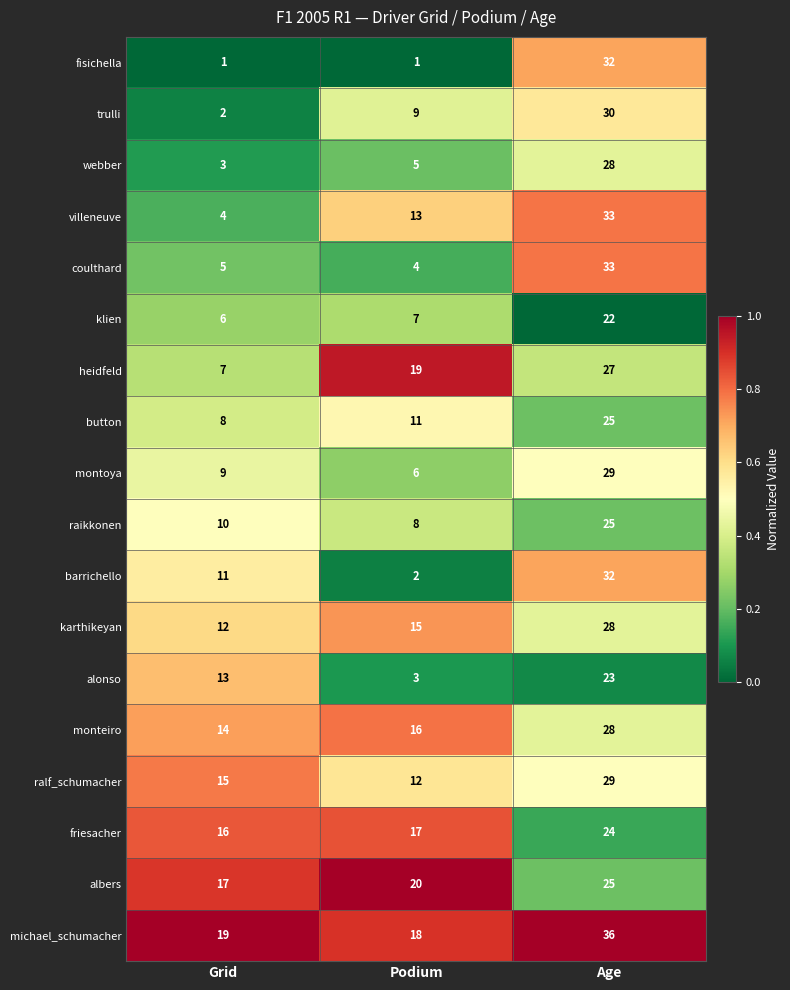

Is it true that coulthard equals 18 at Age?

False